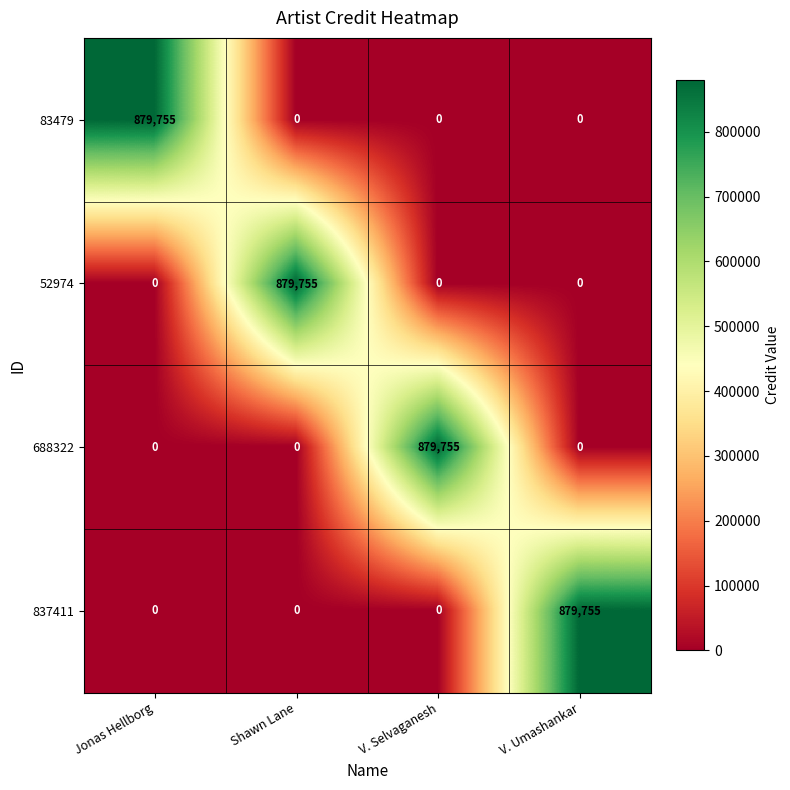

What is the greatest value displayed?

879755